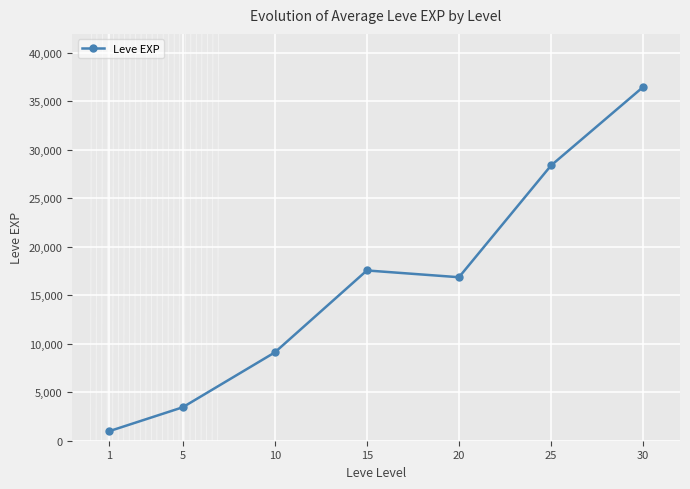

Which label corresponds to the smallest value in the chart?

1